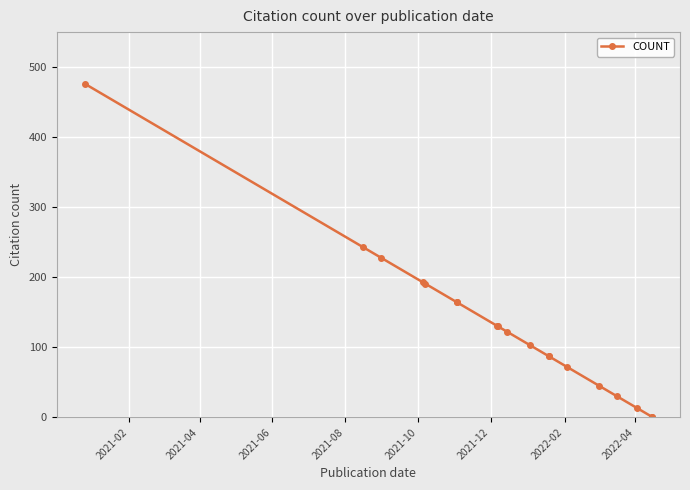

Reading left to right, extract all data points from this chart.

476	243	228	193	191	164	164	131	130	122	103	87	87	72	45	30	13	1	1